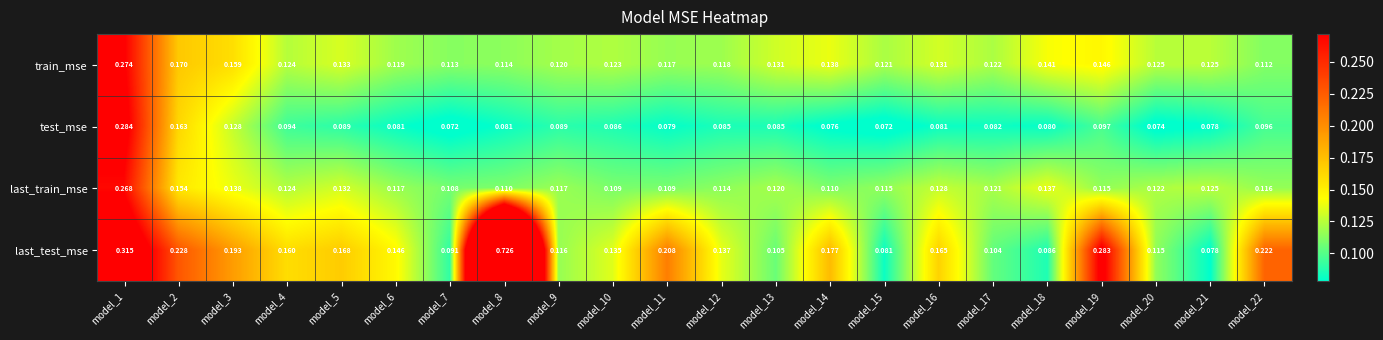

List the series in order of their peak value, highest first.

last_test_mse, test_mse, train_mse, last_train_mse